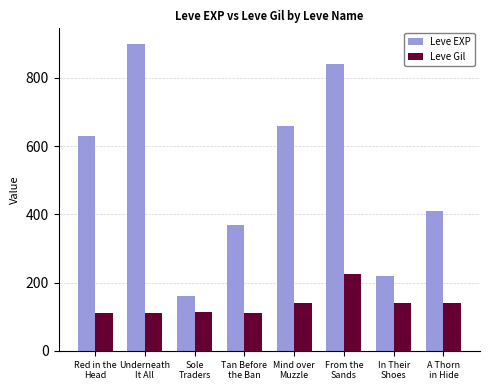

What is the difference between the second highest and minimum values in the Leve Gil series?

28